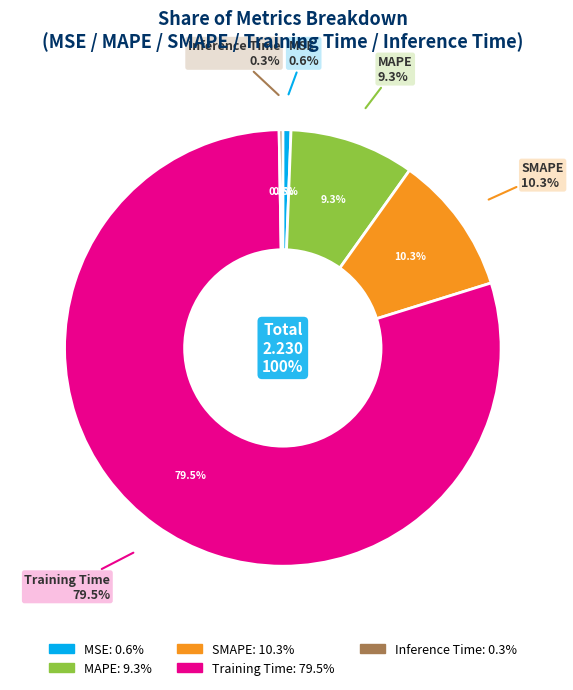

What percentage is the MSE slice, to the nearest percent?

1%